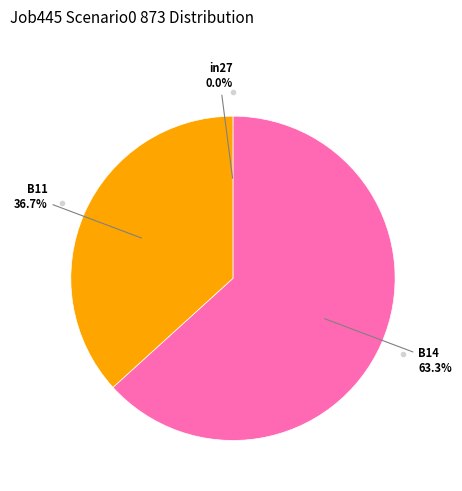

Which slice is the largest?

B14